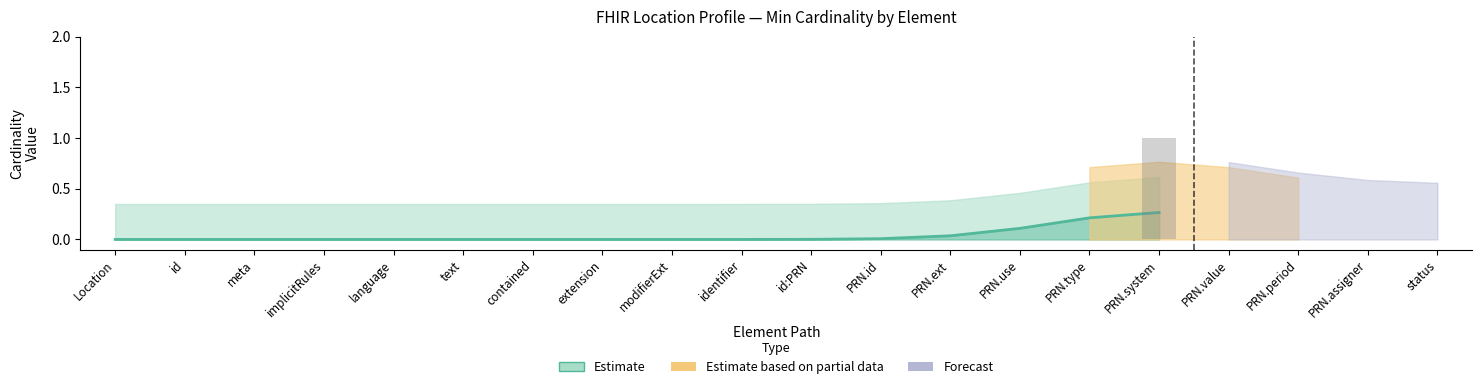

List the labels in order of value, largest first.

PRN.system, PRN.type, PRN.use, PRN.ext, PRN.id, id:PRN, identifier, Location, id, meta, implicitRules, language, text, contained, extension, modifierExt